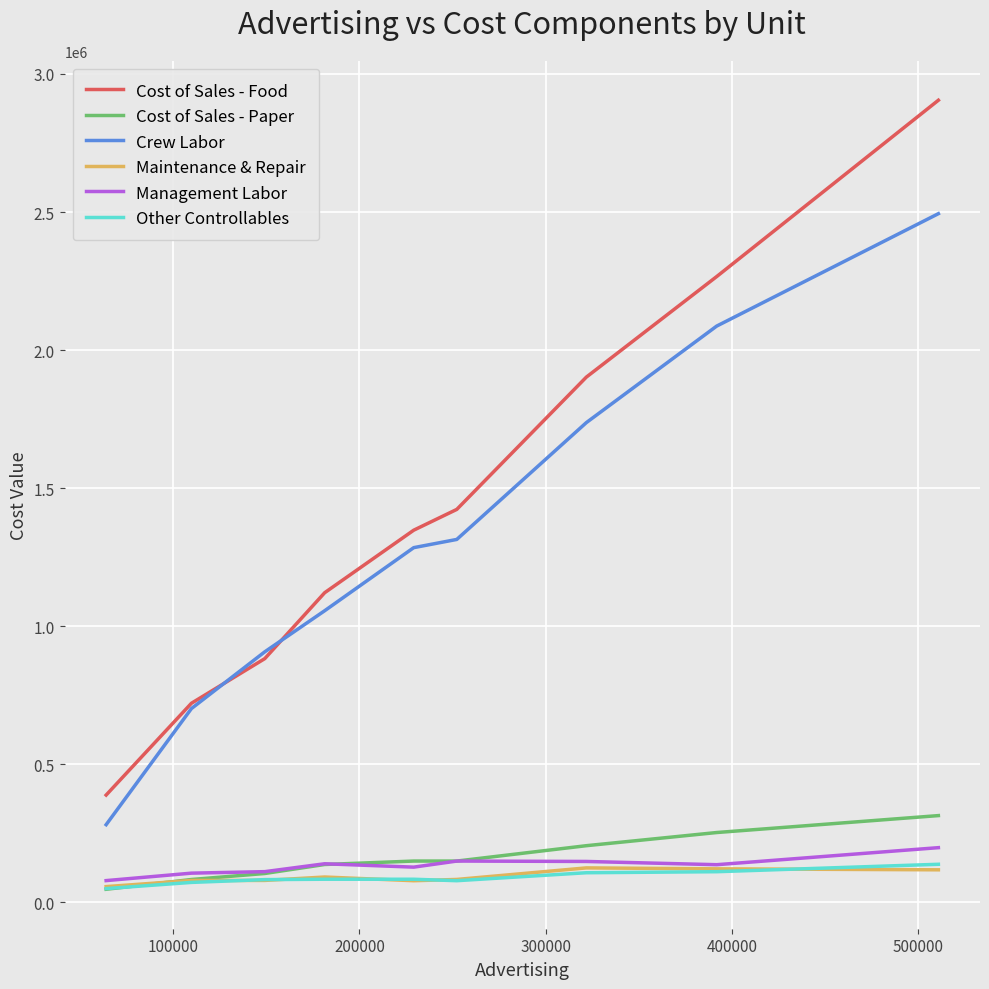

True or false: Management Labor and Cost of Sales - Food cross at least once.

False